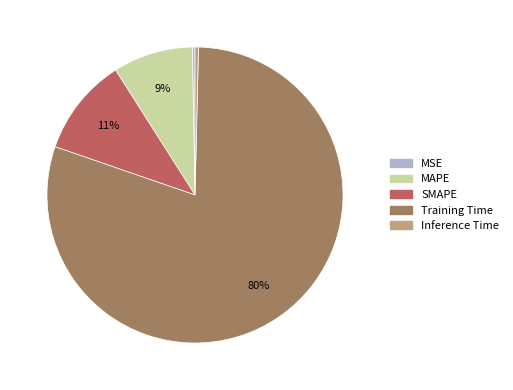

How many slices are in this pie chart?

5